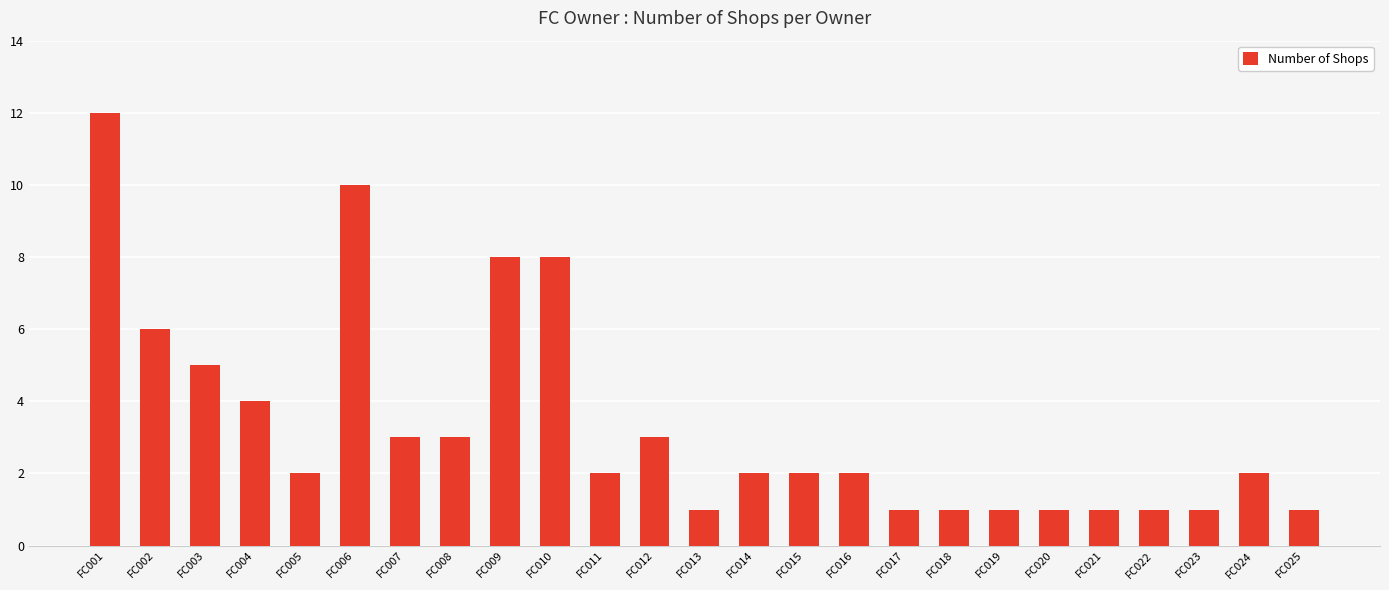

Approximately how many times larger is the value at FC004 compared to FC014?

2.0